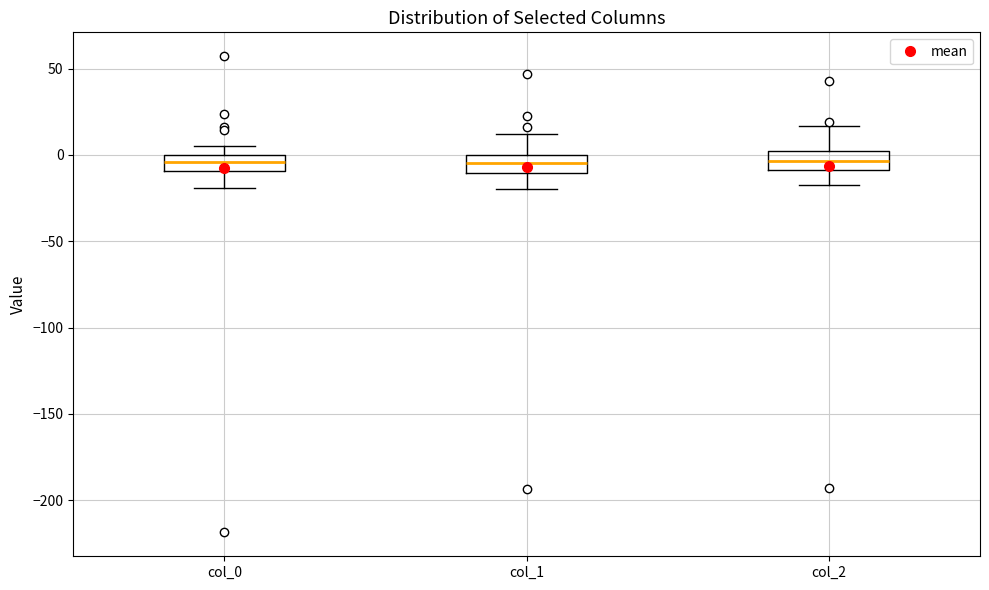

Where does the lower whisker of the box for col_1 end on the y-axis? The values are not printed on the chart, so give them approximately, as read against the axis.

-20